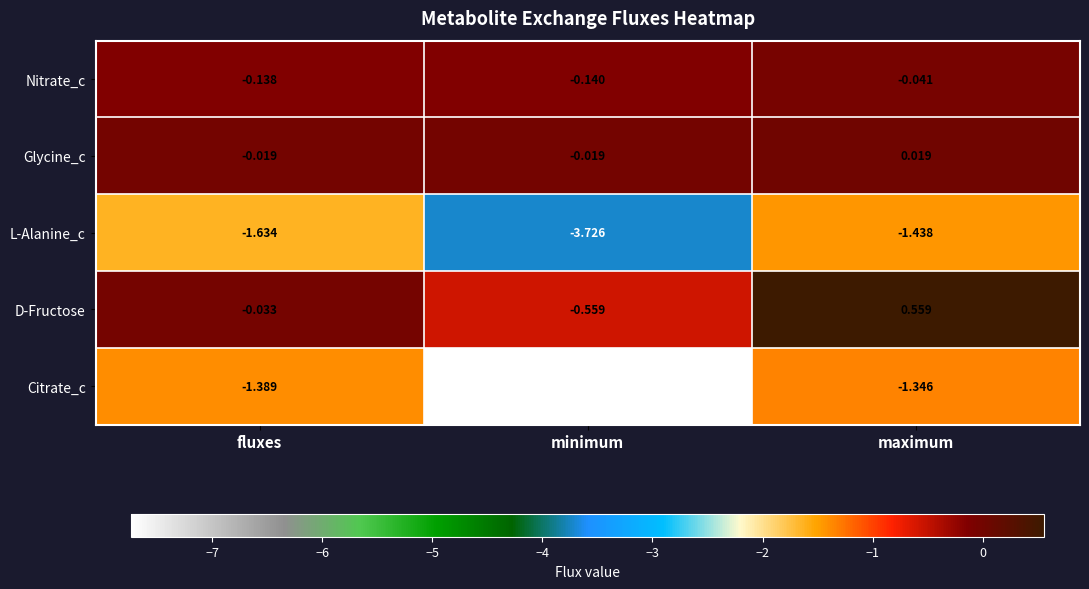

Rank the series at maximum from lowest to highest value.

L-Alanine_c, Citrate_c, Nitrate_c, Glycine_c, D-Fructose